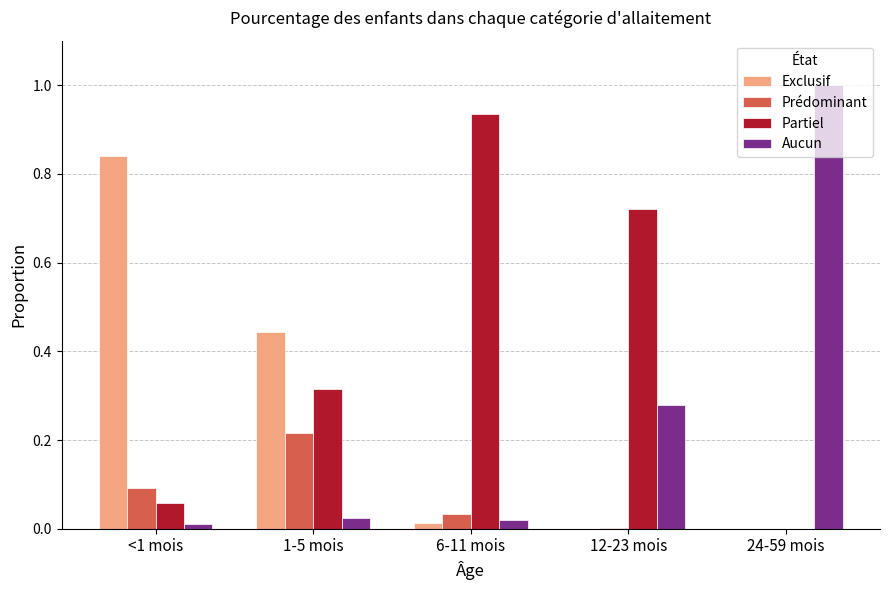

What are all the series names shown in the legend?

Exclusif, Prédominant, Partiel, Aucun